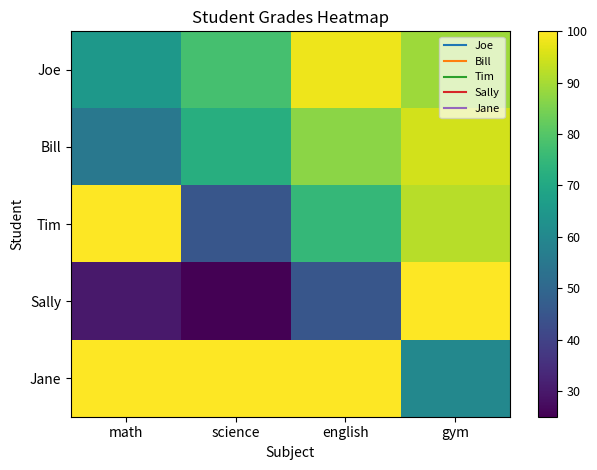

Between gym and science, which is larger?

gym